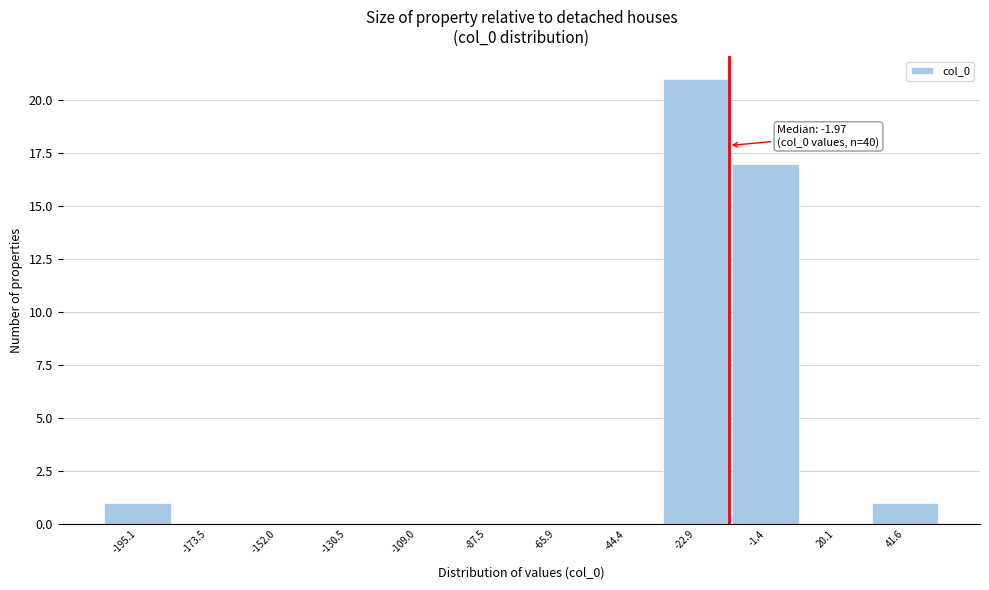

Reading right to left, list all the values displayed in this chart.

41.6=1	20.1=0	-1.4=17	-22.9=21	-44.4=0	-65.9=0	-87.5=0	-109.0=0	-130.5=0	-152.0=0	-173.5=0	-195.1=1